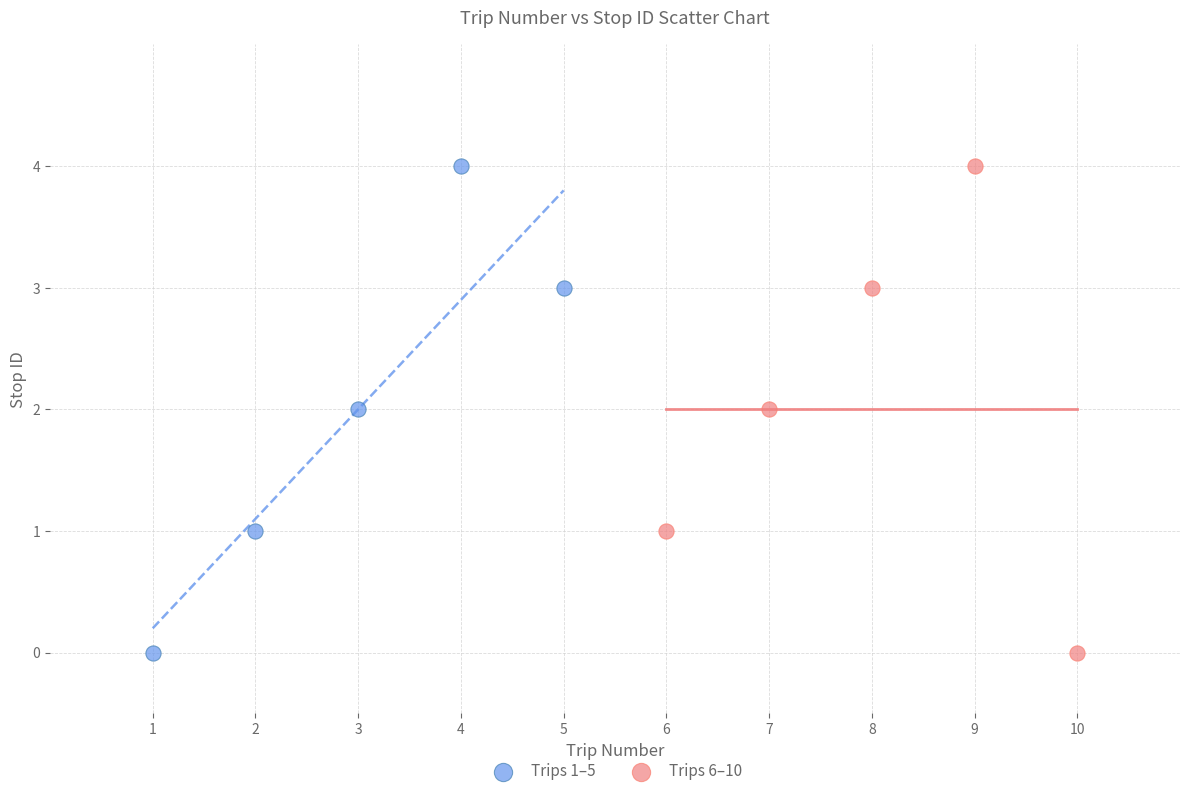

What are all the series names shown in the legend?

Trips 1–5, Trips 6–10